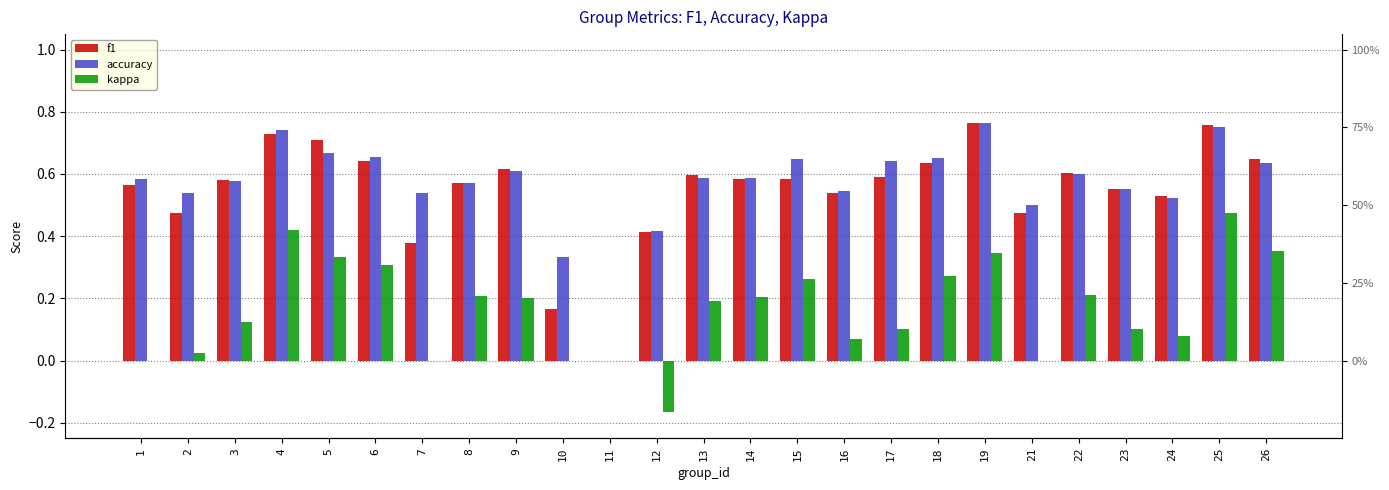

Which category has the lowest value in the f1 series?

11